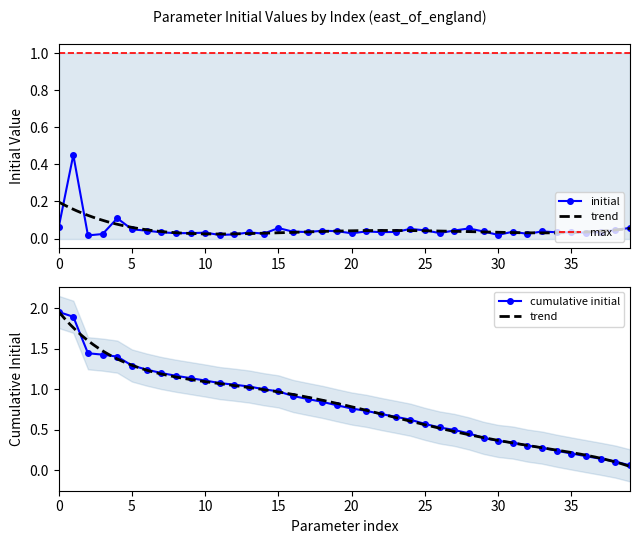

Read the max value at beta11.

1.0